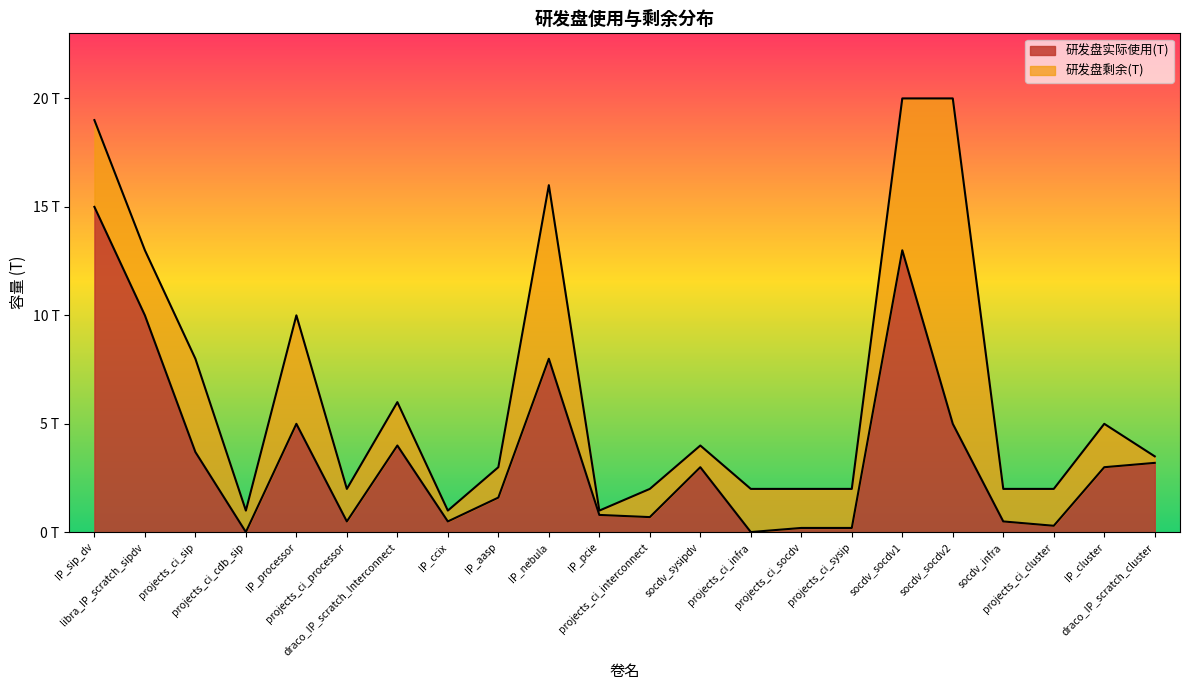

At which label does the data first exceed 3?

IP_sip_dv